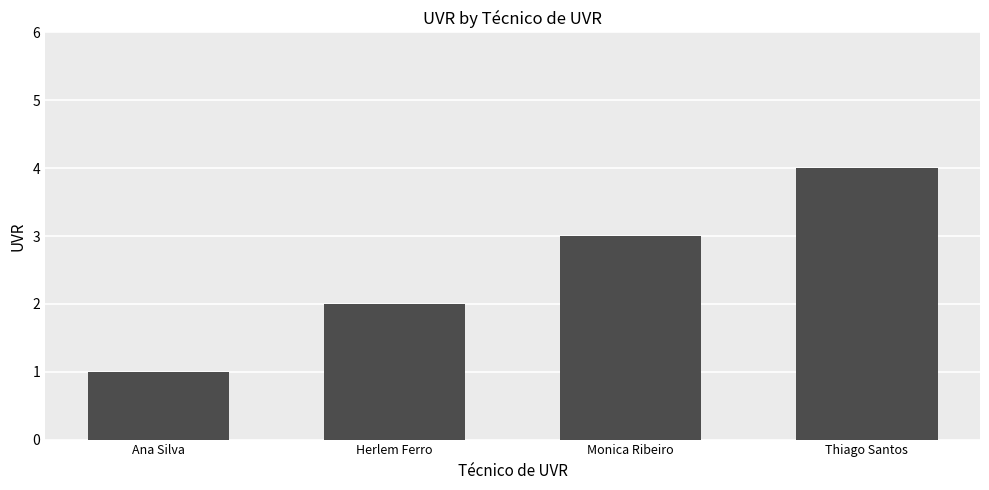

Which label corresponds to the largest value in the chart?

Thiago Santos